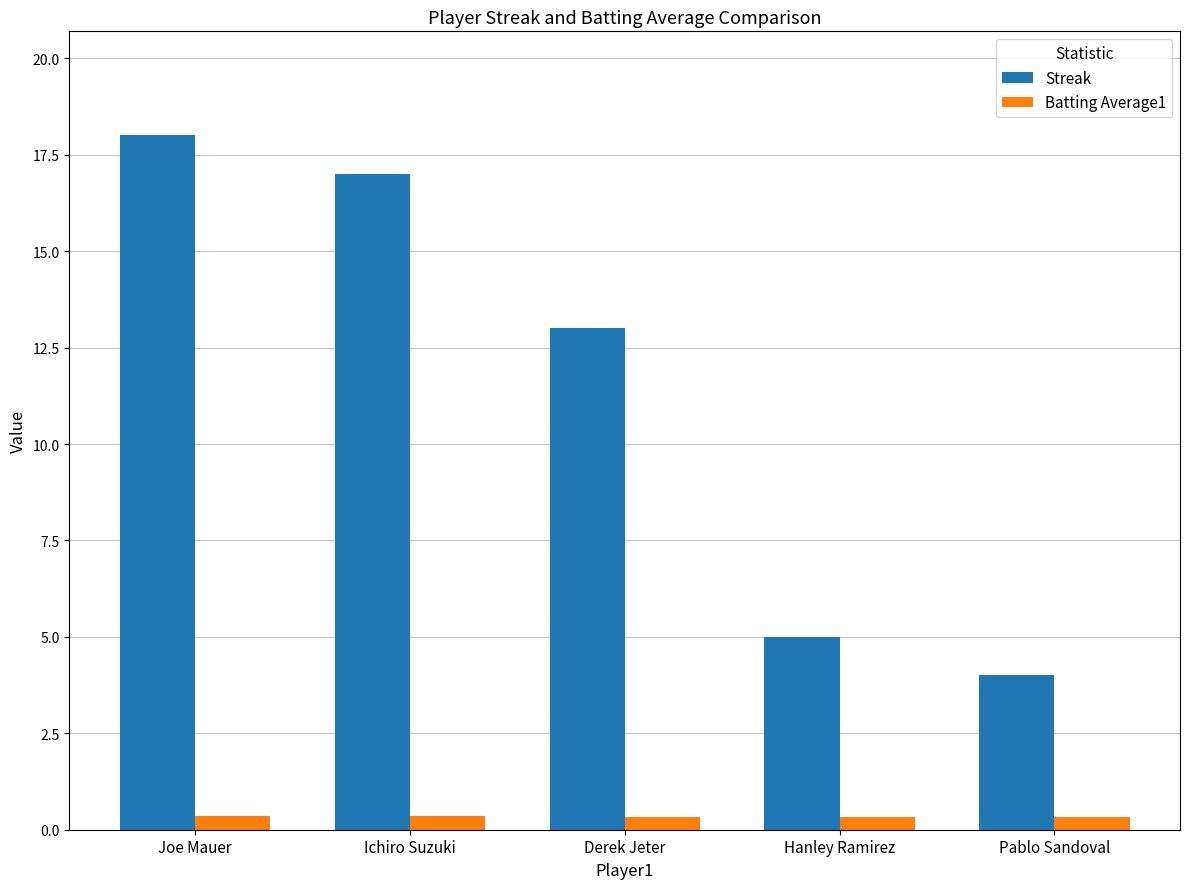

Where is Streak nearest to the value 11?

Derek Jeter